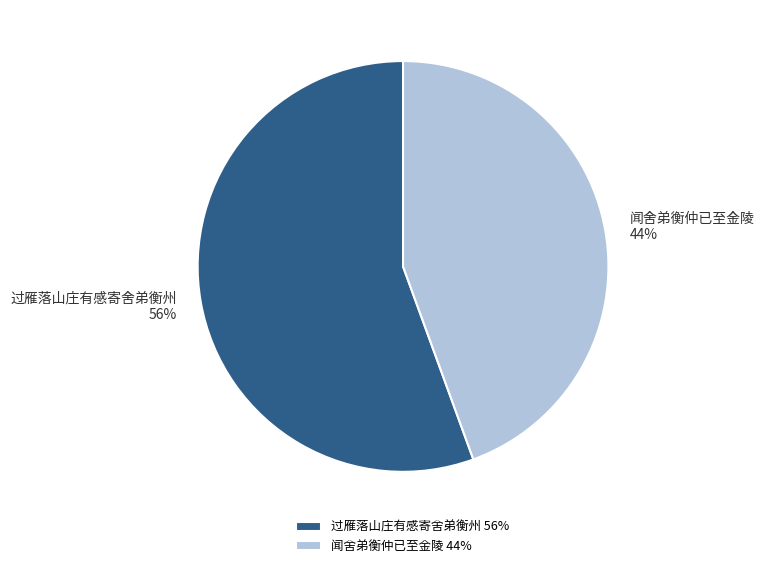

How many slices are in this pie chart?

2